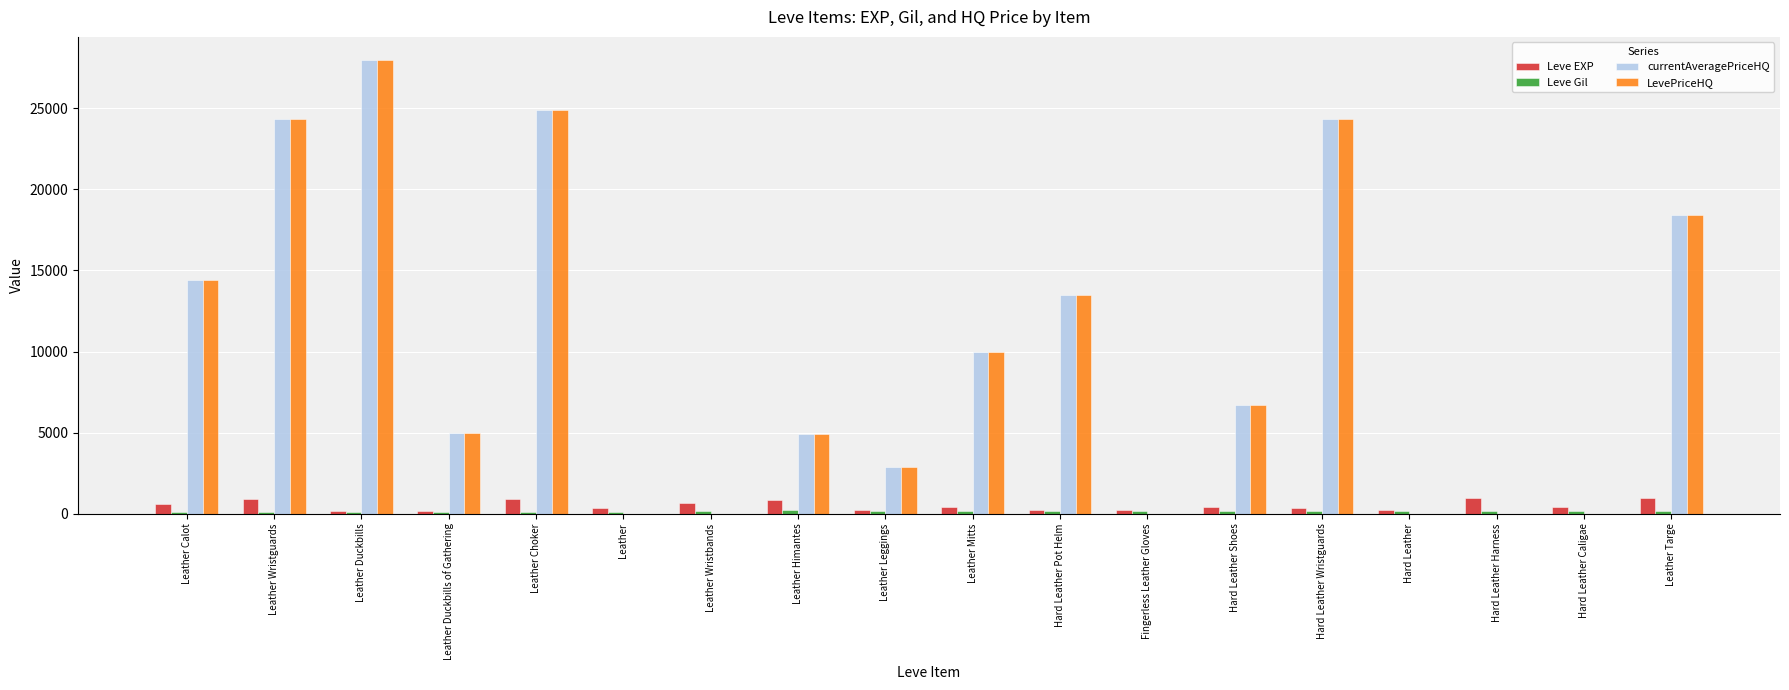

The LevePriceHQ series shows -13927 at Leather Wristbands. True or false?

False